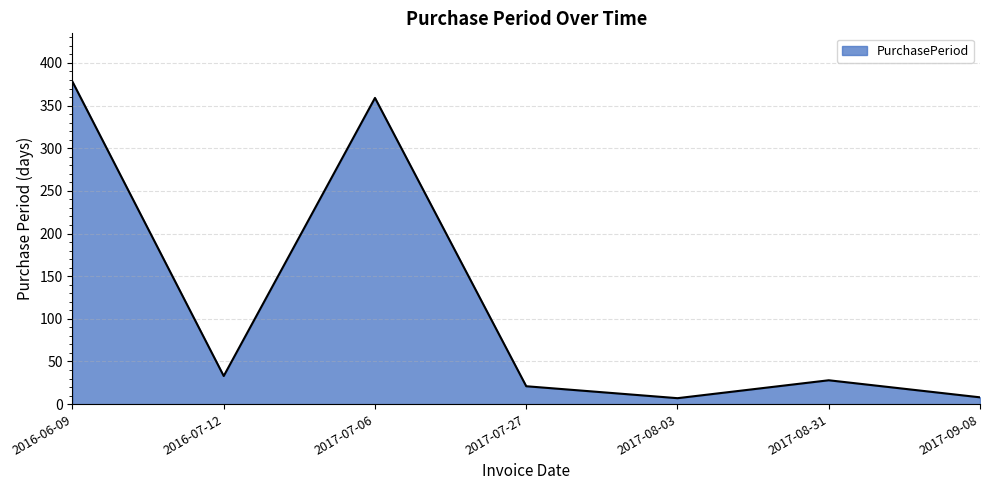

What is the ratio of the value at 2017-07-06 to the value at 2016-06-09?

0.9